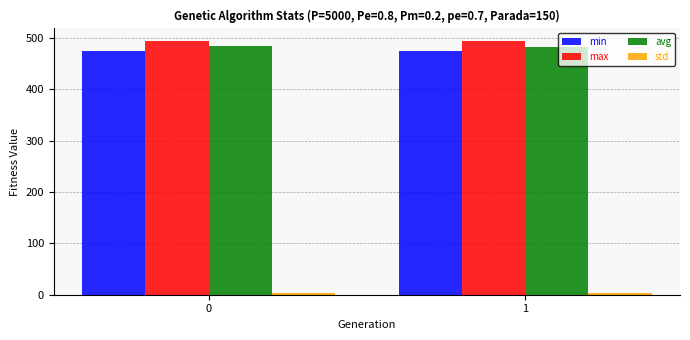

What is the average value of the avg series?

483.0